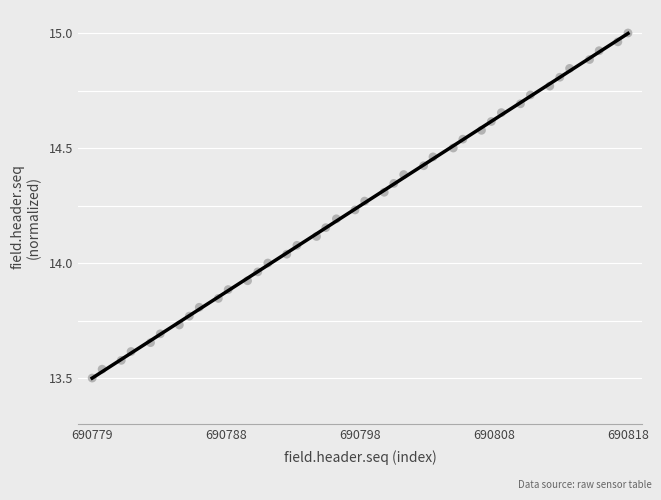

What is the range of X values (max minus min)?

39.0